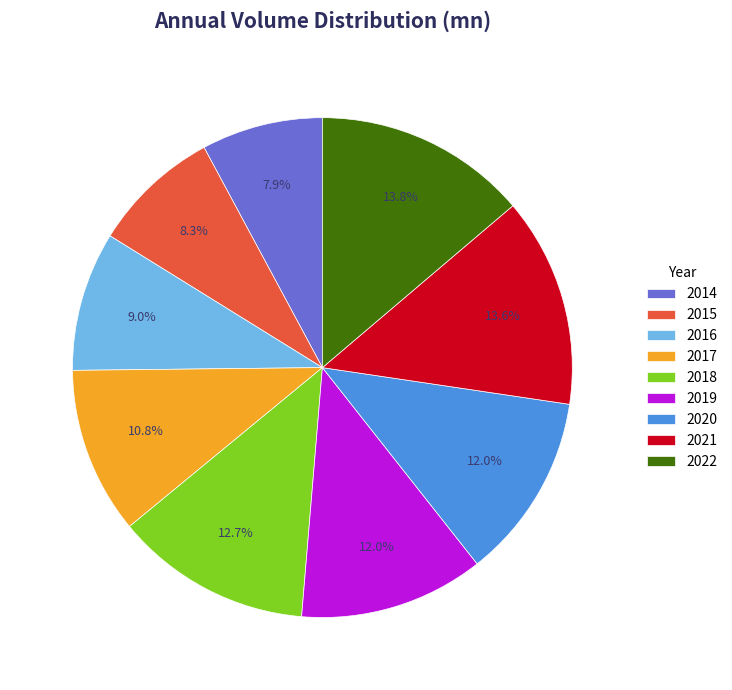

Is it true that 2014 is 8% of the pie?

True